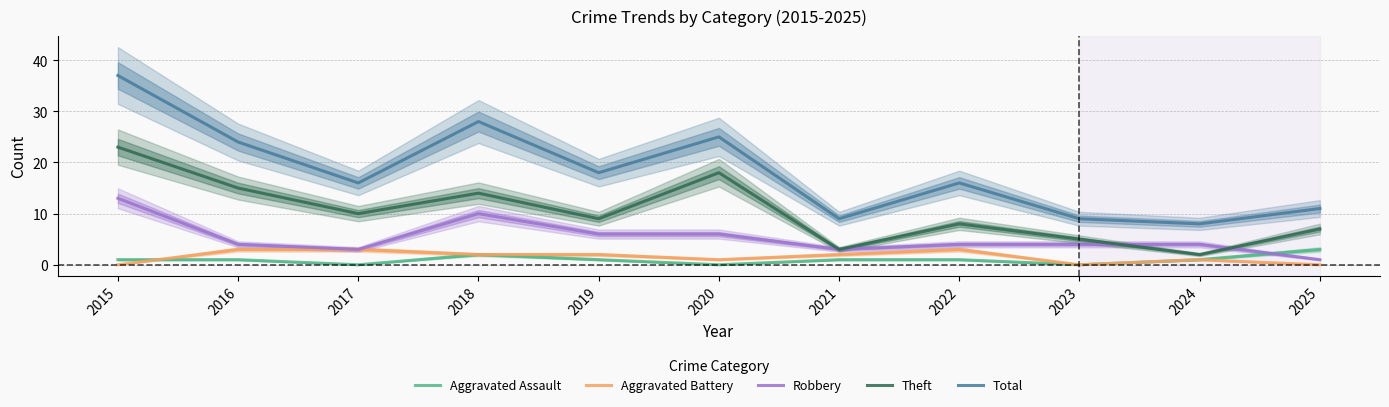

Where is the first local minimum for Total?

2017